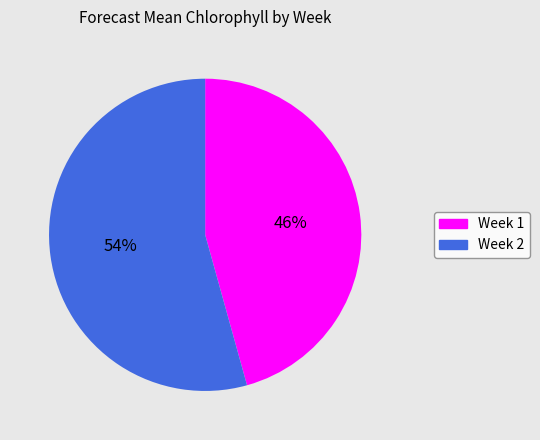

To the nearest percent, what portion does Week 2 represent?

54%